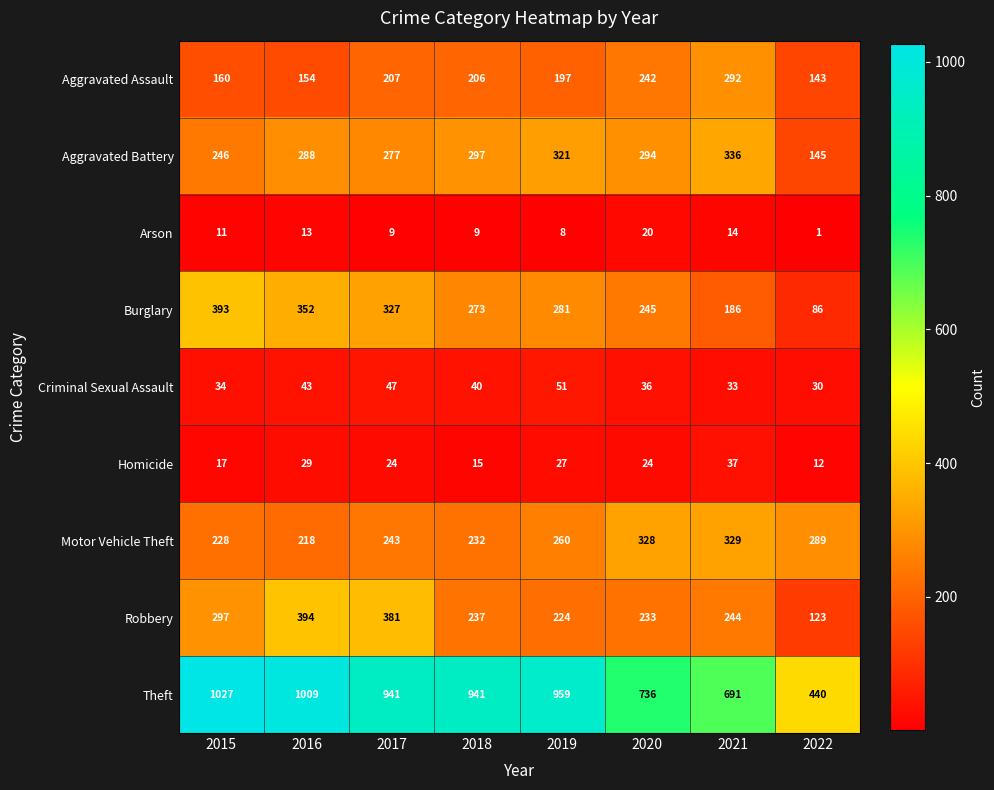

What is the spread (max minus min) of values at 2018?

932